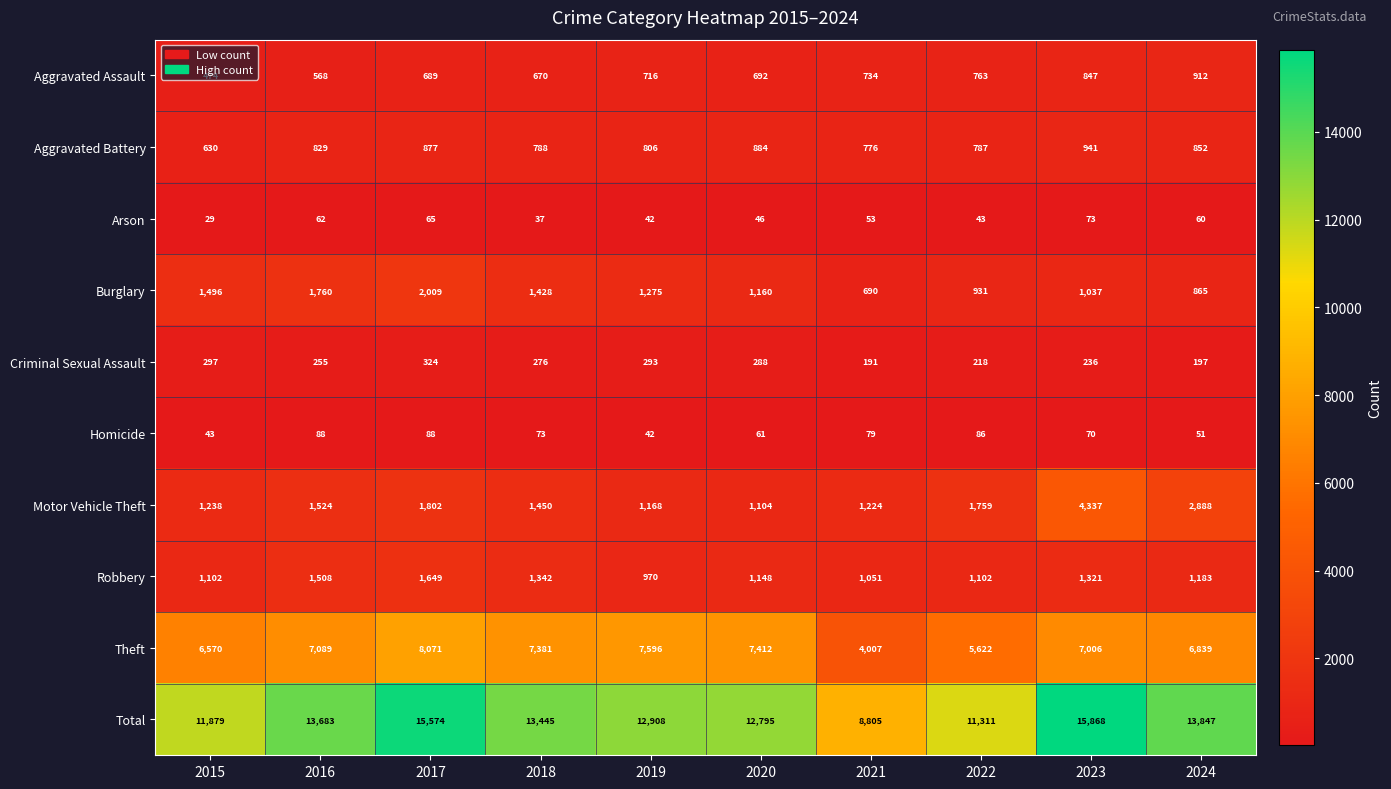

Rank the categories by Aggravated Assault value from lowest to highest.

2015, 2016, 2018, 2017, 2020, 2019, 2021, 2022, 2023, 2024